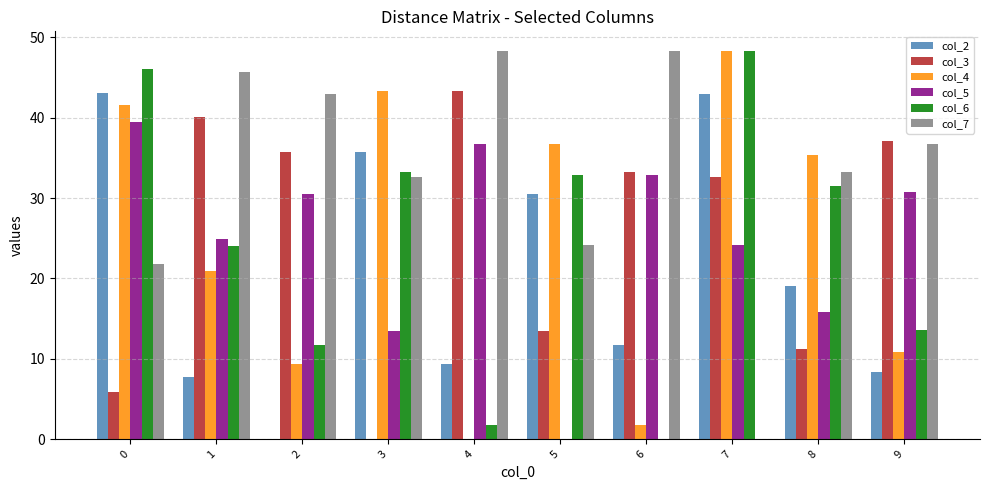

The col_7 series shows 0.0 at 7. True or false?

True